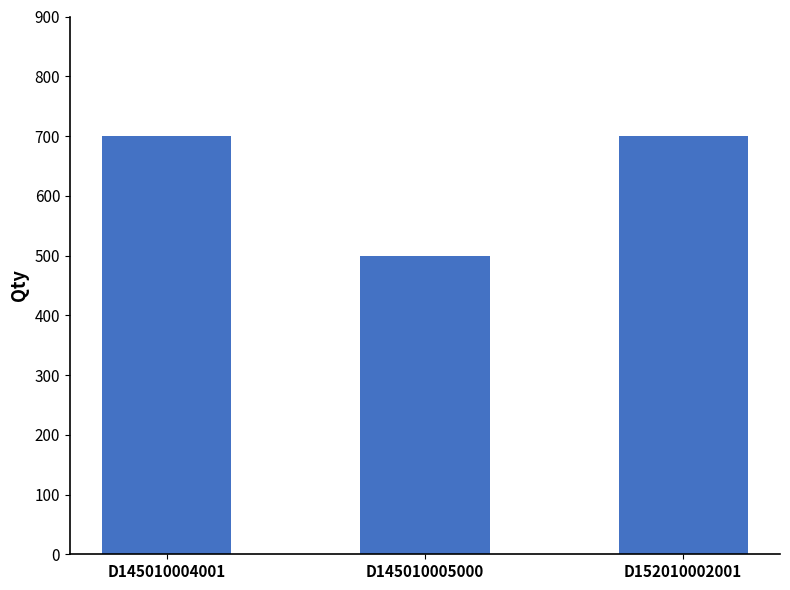

What is the sum of all values?

1900